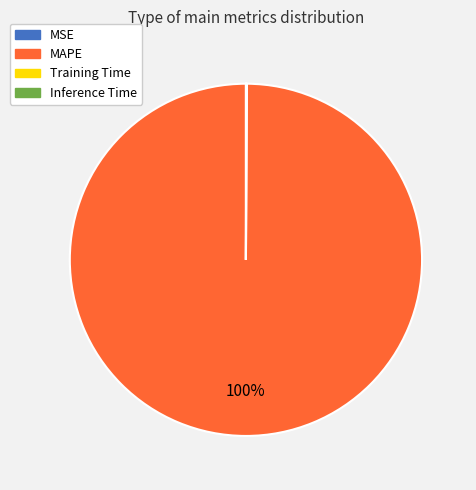

Which slice is the largest?

MAPE